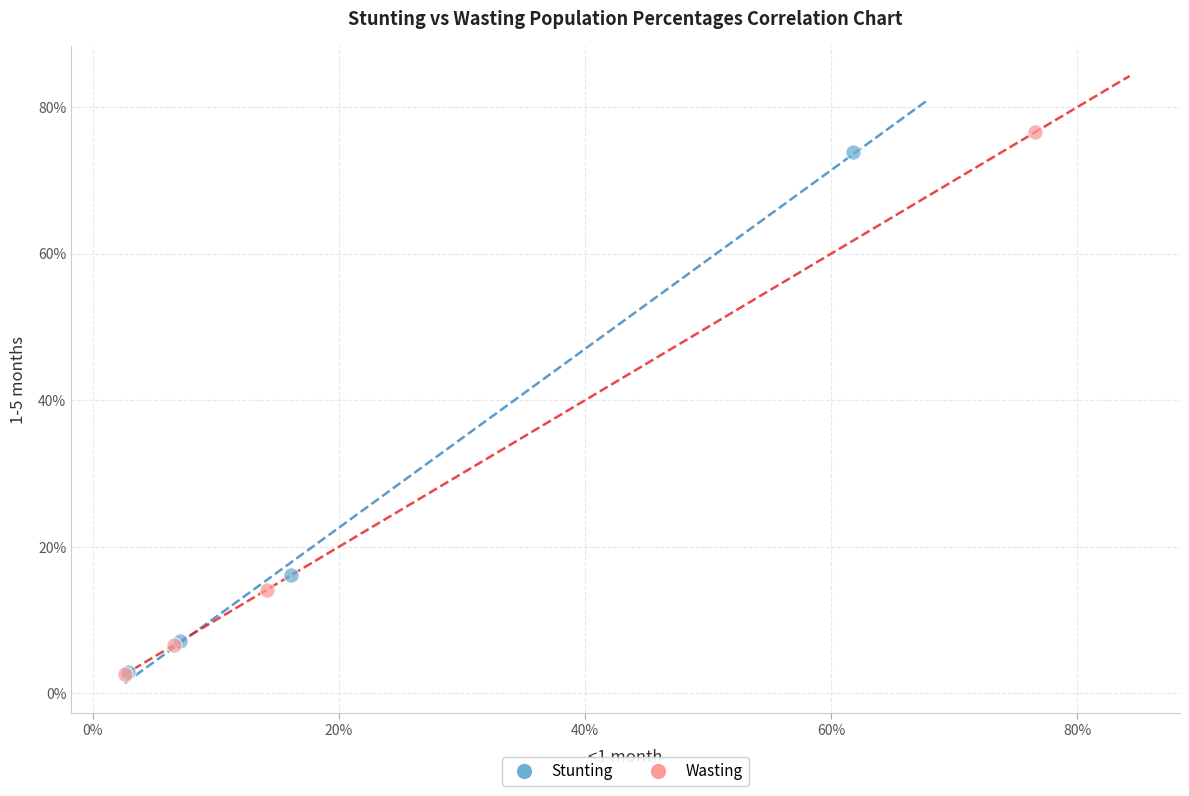

What are all the series names shown in the legend?

Stunting, Wasting